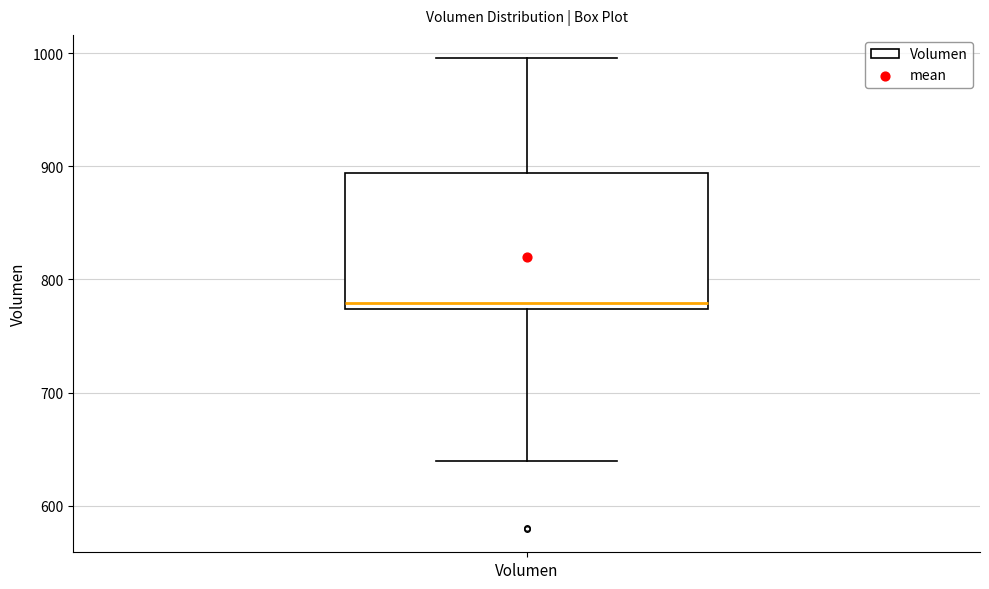

Where is the lower edge of the box for Volumen on the y-axis? The values are not printed on the chart, so give them approximately, as read against the axis.

770